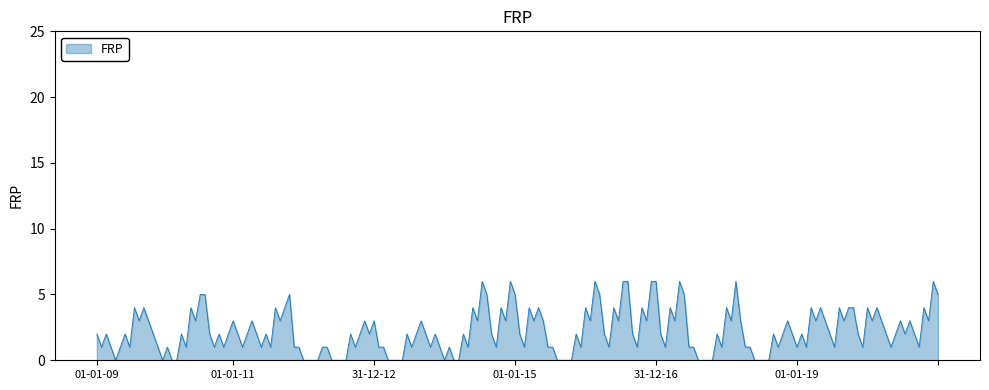

What is the greatest value displayed?

6